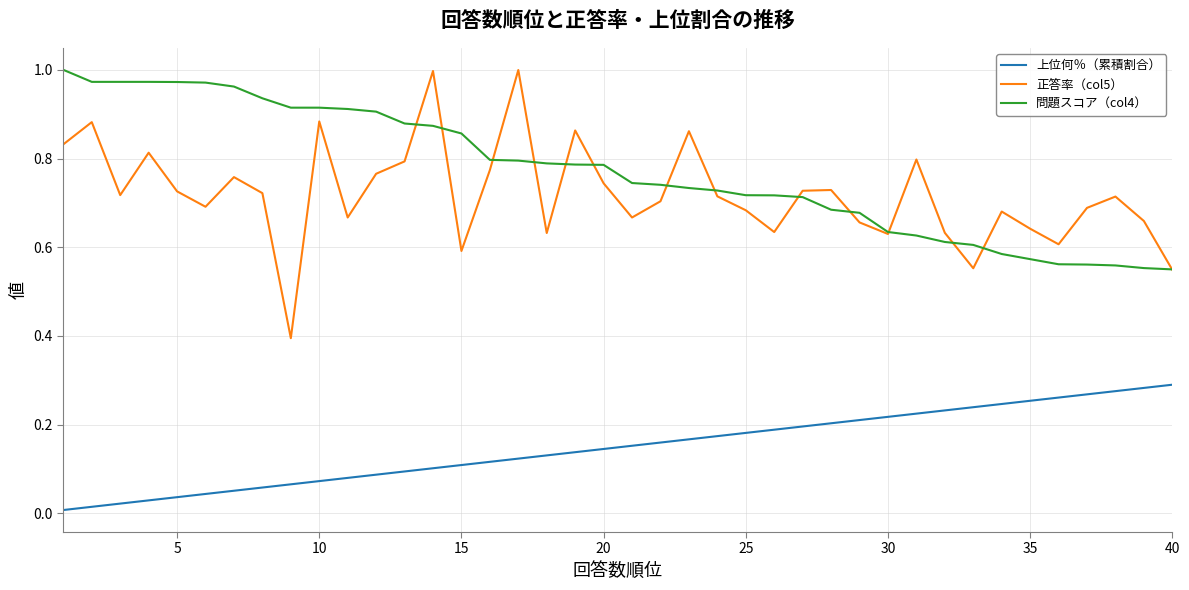

True or false: 正答率（col5） and 上位何％（累積割合） intersect in this chart.

False